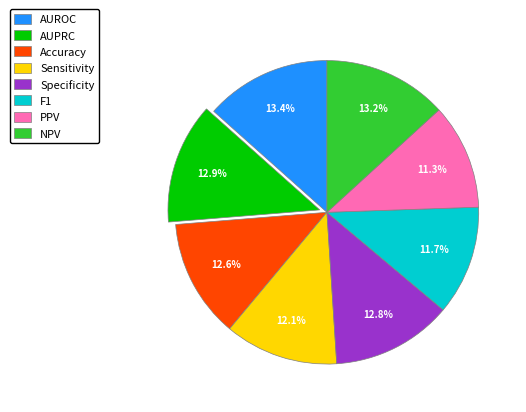

Count the number of slices in the pie.

8